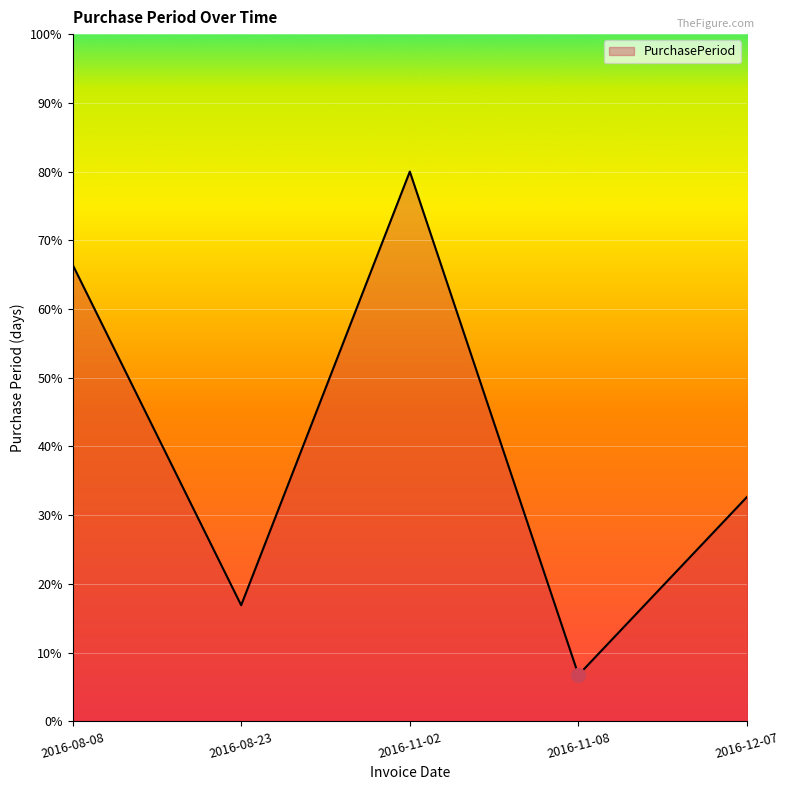

Is it true that the value at 2016-12-07 is 32.7?

True